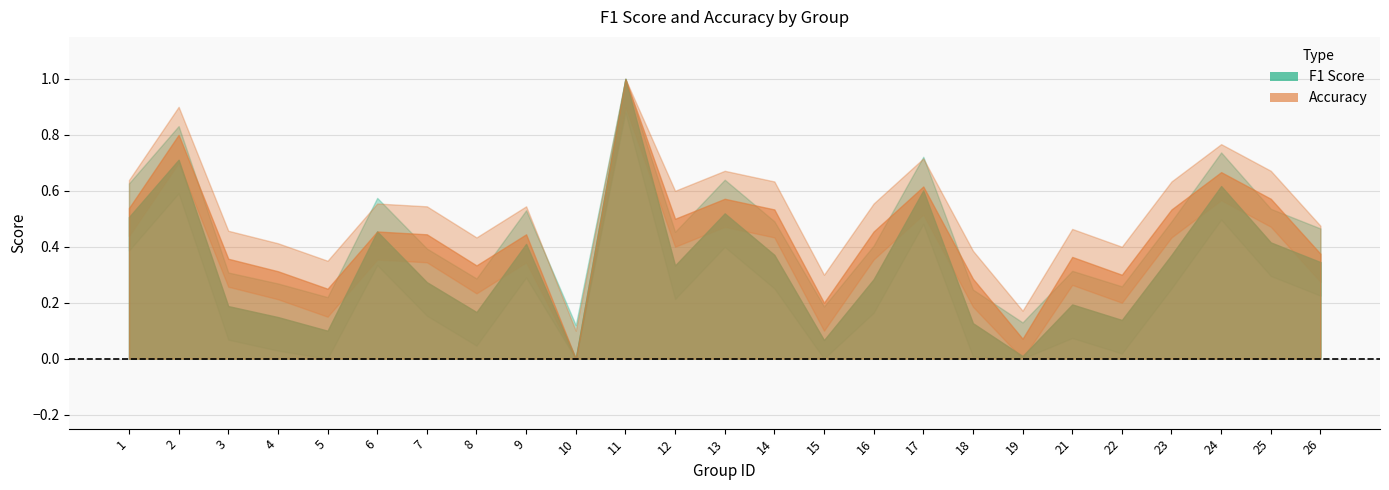

Is the value of f1 at 3 greater than the value of accuracy at 23?

No